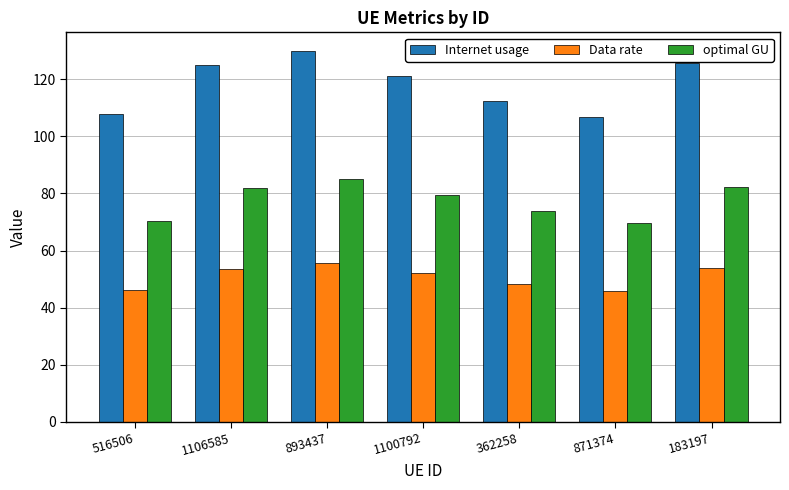

What are all the series names shown in the legend?

Internet usage, Data rate, optimal GU